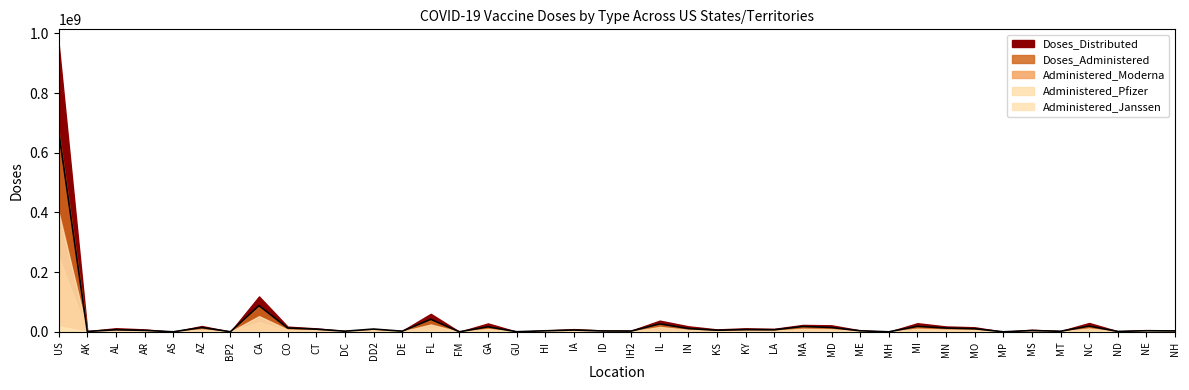

At which label does Administered_Pfizer first exceed 3551473?

US